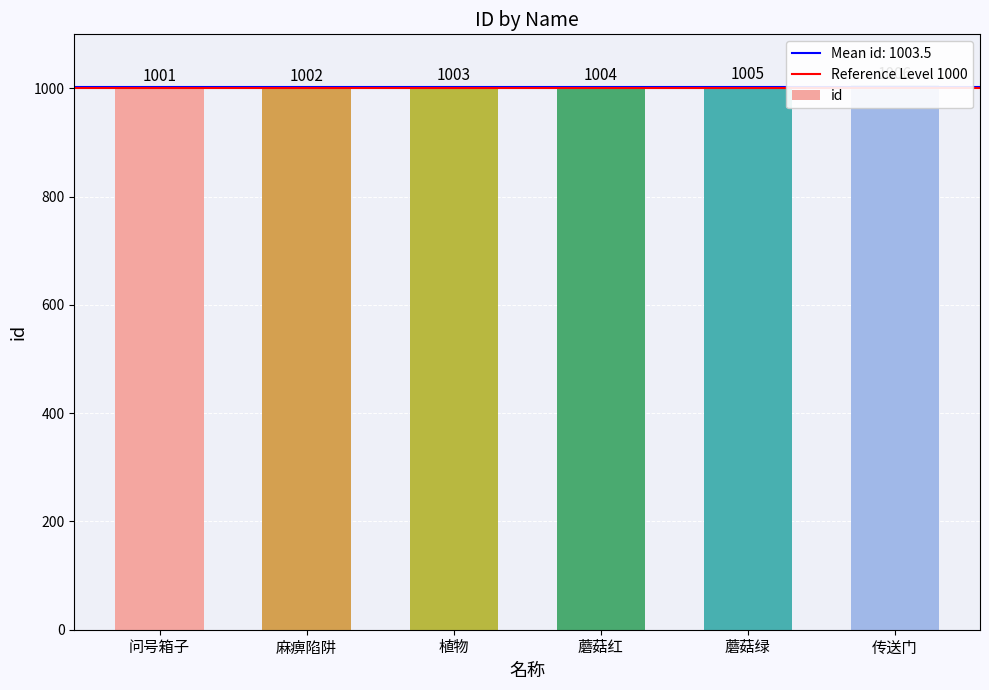

How many data points are less than 1004?

3